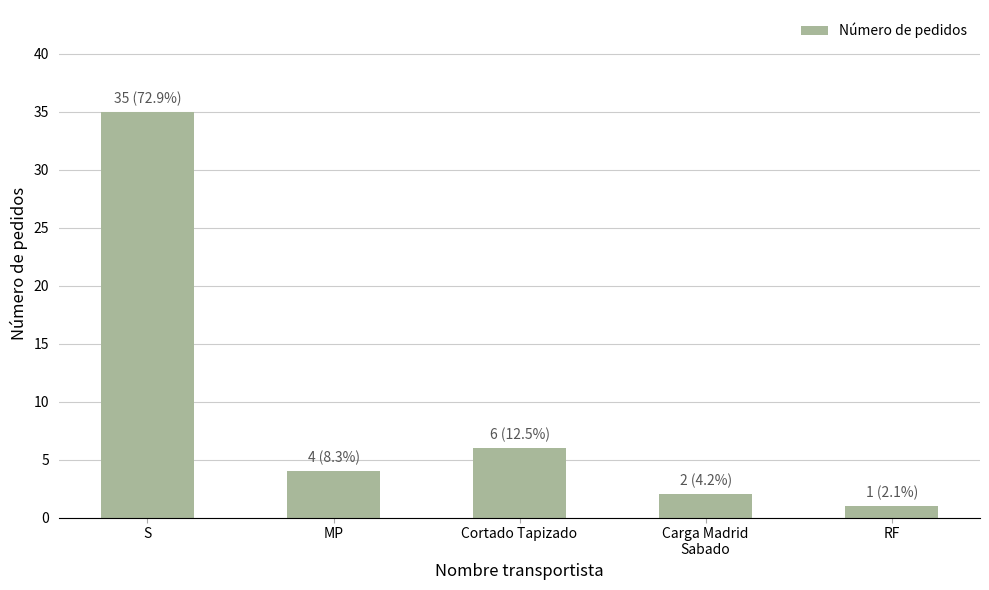

What is the minimum value shown in the chart?

1